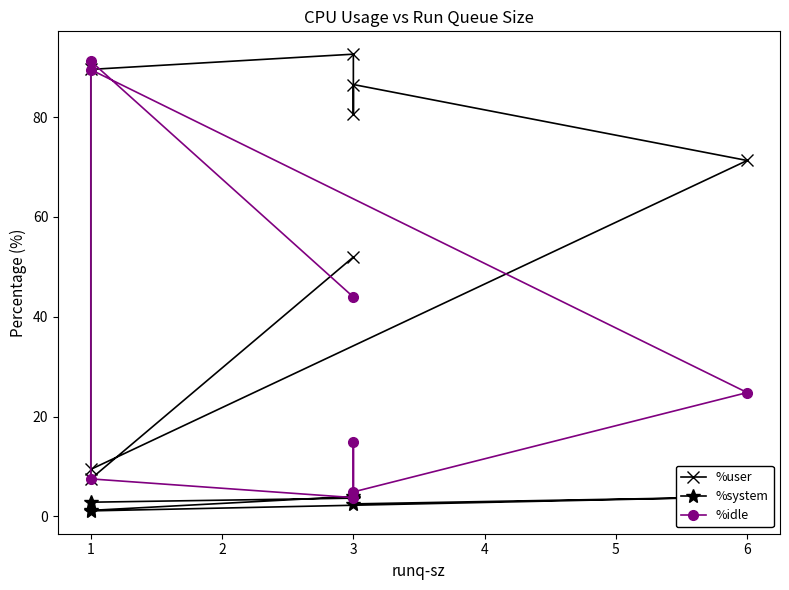

True or false: %system and %idle cross at least once.

False